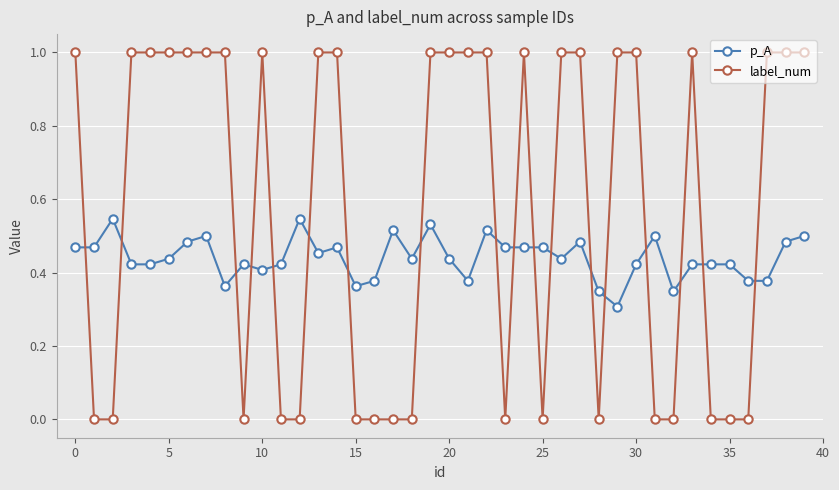

Count the number of categories in the chart.

40